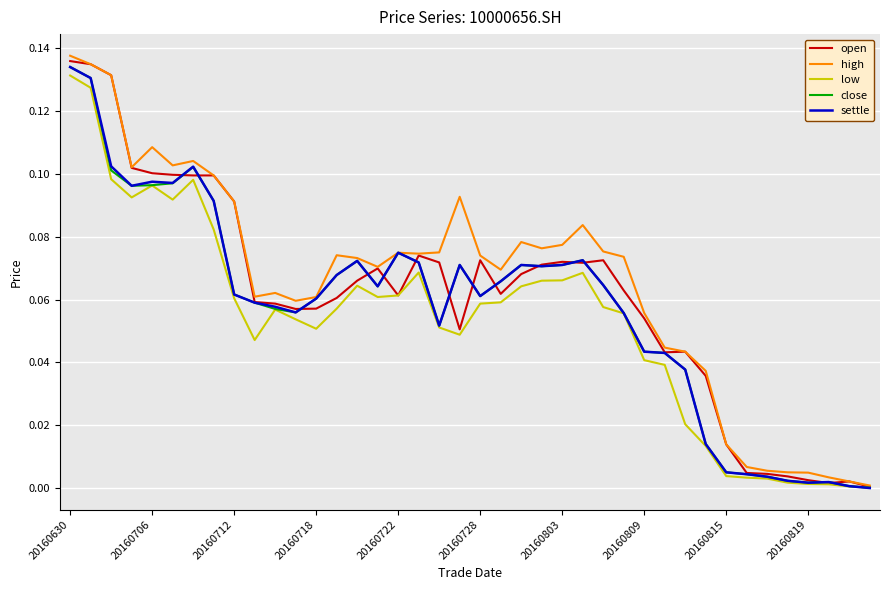

Reading left to right, list all the values displayed in this chart.

open: 0.1	0.1	0.1	0.1	0.1	0.1	0.1	0.1	0.1	0.1	0.1	0.1	0.1	0.1	0.1	0.1	0.1	0.1	0.1	0.1	0.1	0.1	0.1	0.1	0.1	0.1	0.1	0.1	0.1	0.0	0.0	0.0	0.0	0.0	0.0	0.0	0.0	0.0	0.0	0.0
high: 0.1	0.1	0.1	0.1	0.1	0.1	0.1	0.1	0.1	0.1	0.1	0.1	0.1	0.1	0.1	0.1	0.1	0.1	0.1	0.1	0.1	0.1	0.1	0.1	0.1	0.1	0.1	0.1	0.1	0.0	0.0	0.0	0.0	0.0	0.0	0.0	0.0	0.0	0.0	0.0
low: 0.1	0.1	0.1	0.1	0.1	0.1	0.1	0.1	0.1	0.0	0.1	0.1	0.1	0.1	0.1	0.1	0.1	0.1	0.1	0.0	0.1	0.1	0.1	0.1	0.1	0.1	0.1	0.1	0.0	0.0	0.0	0.0	0.0	0.0	0.0	0.0	0.0	0.0	0.0	0.0
close: 0.1	0.1	0.1	0.1	0.1	0.1	0.1	0.1	0.1	0.1	0.1	0.1	0.1	0.1	0.1	0.1	0.1	0.1	0.1	0.1	0.1	0.1	0.1	0.1	0.1	0.1	0.1	0.1	0.0	0.0	0.0	0.0	0.0	0.0	0.0	0.0	0.0	0.0	0.0	0.0
settle: 0.1	0.1	0.1	0.1	0.1	0.1	0.1	0.1	0.1	0.1	0.1	0.1	0.1	0.1	0.1	0.1	0.1	0.1	0.1	0.1	0.1	0.1	0.1	0.1	0.1	0.1	0.1	0.1	0.0	0.0	0.0	0.0	0.0	0.0	0.0	0.0	0.0	0.0	0.0	0.0